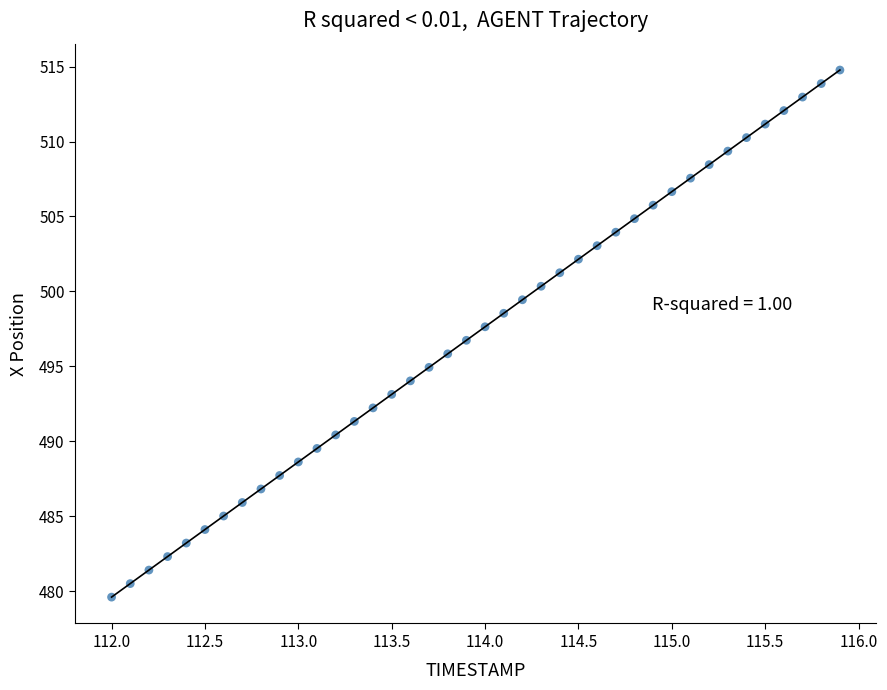

What is the range of X values (max minus min)?

3.9